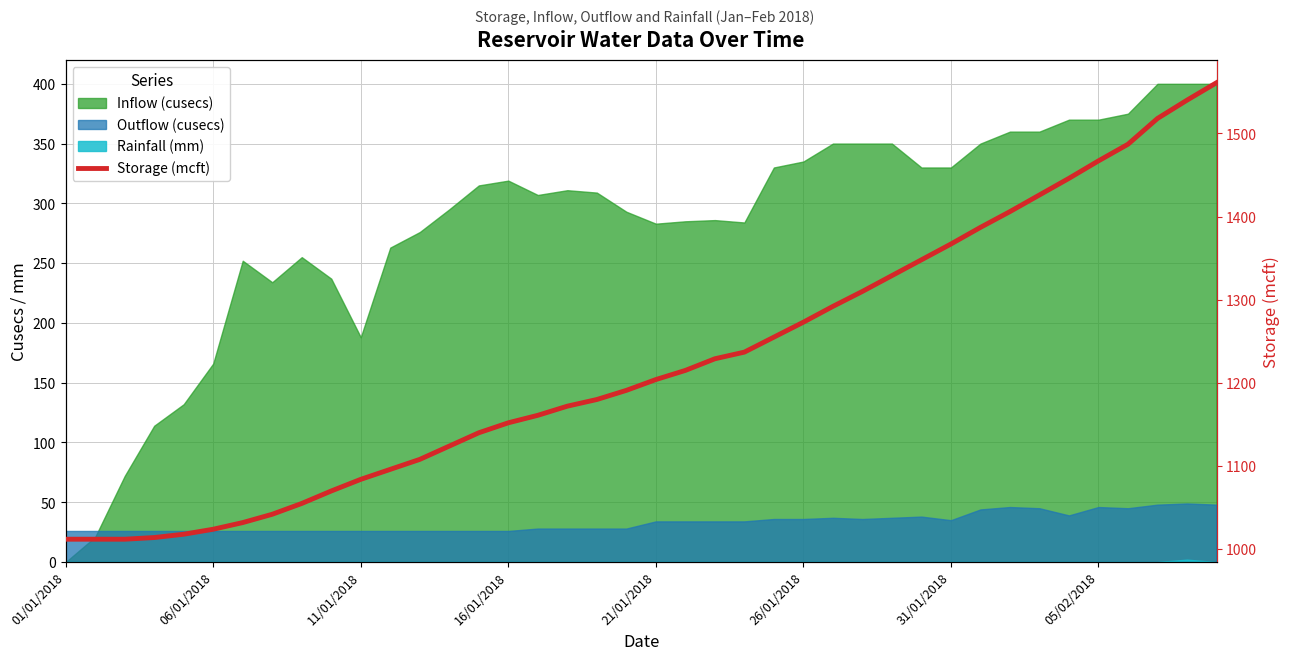

Which category has the lowest value across all series?

01/01/2018